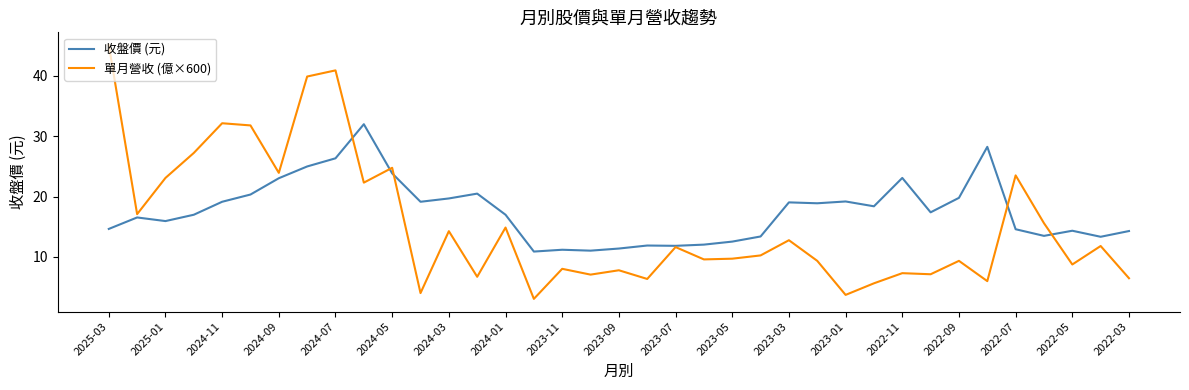

List the series in order of their overall mean, highest first.

收盤價 (元), 單月營收 (億×600)